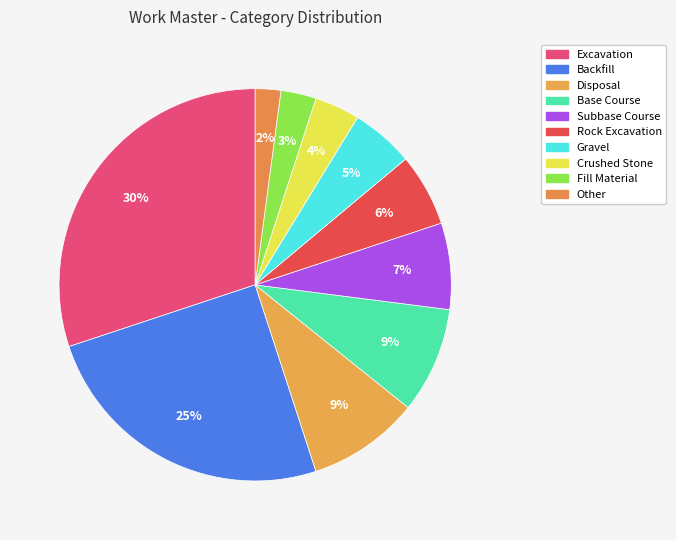

How many slices are in this pie chart?

10